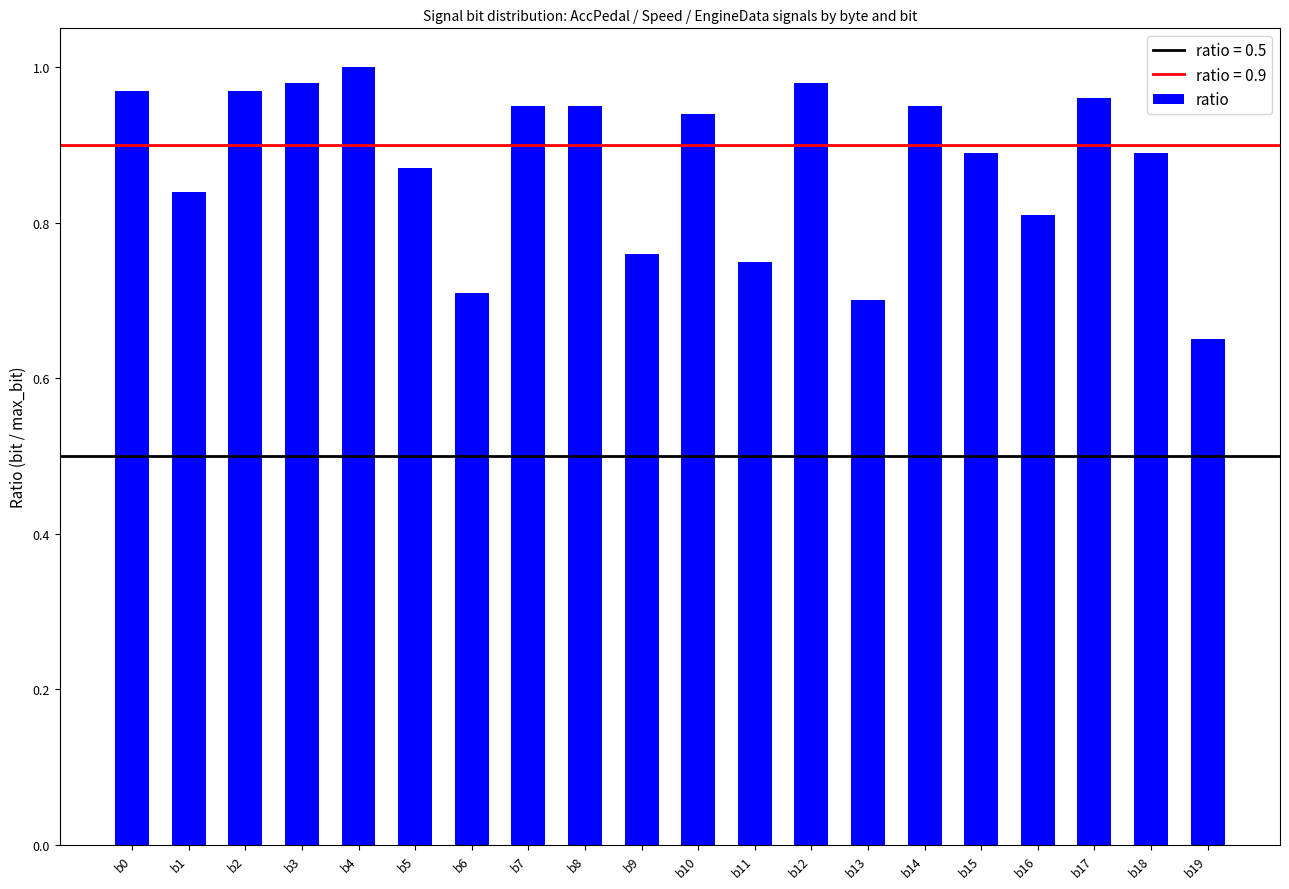

At which category does the chart reach its peak across all series?

b4